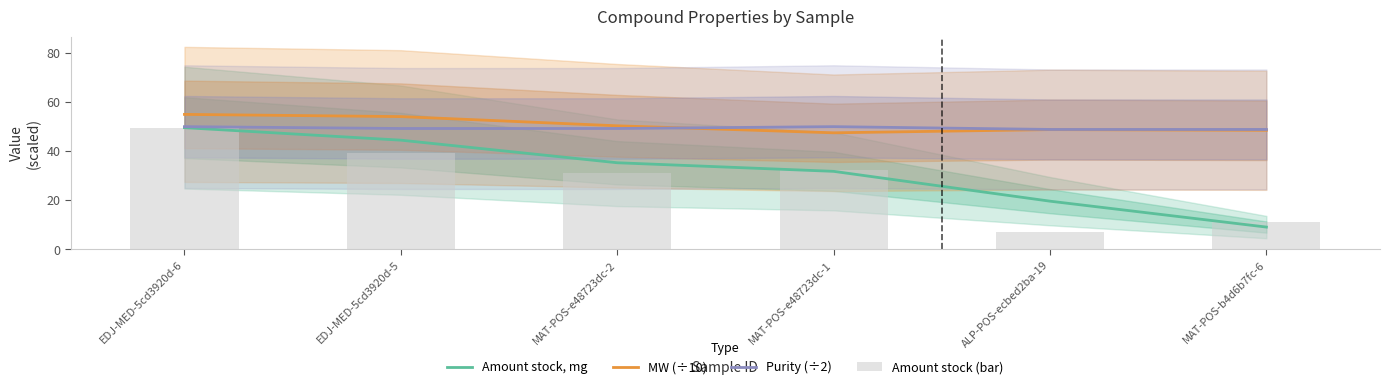

The value of Amount stock (bar) at MAT-POS-e48723dc-2 is 31.2. True or false?

True